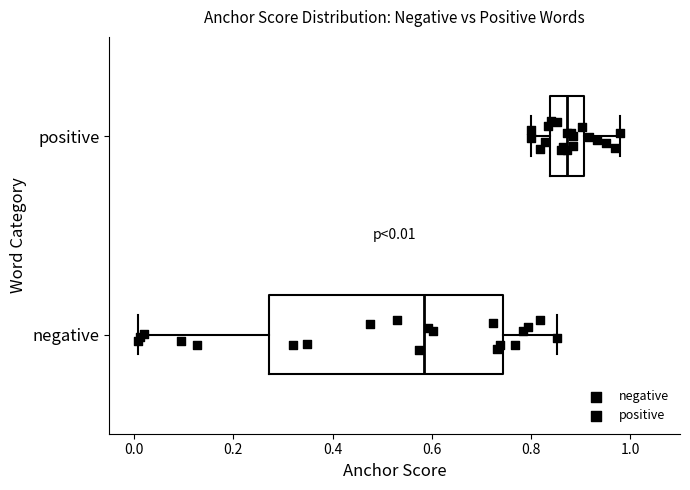

Which box has the furthest to the right median line?

positive